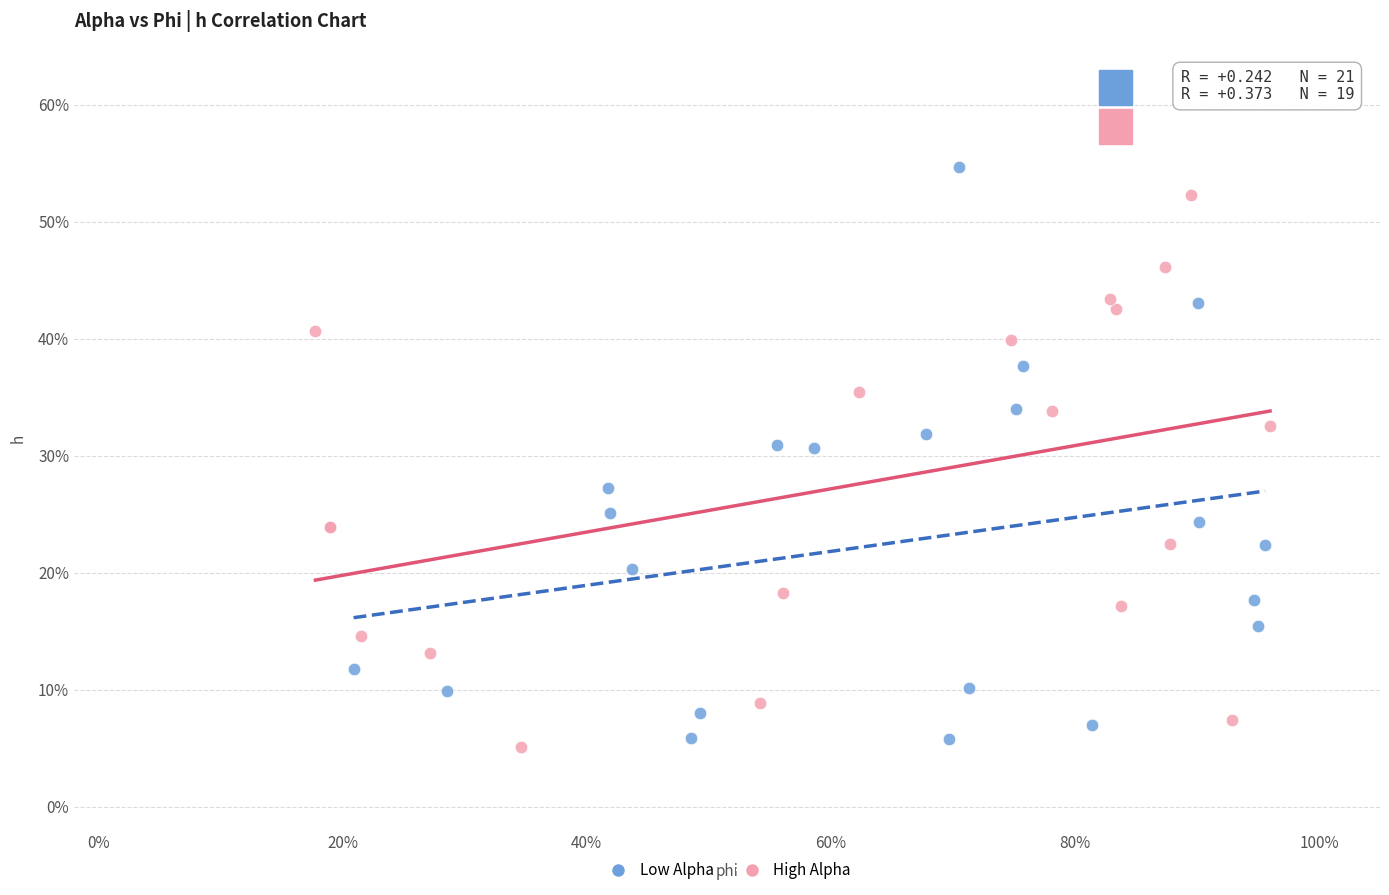

What are all the series names shown in the legend?

Low Alpha, High Alpha